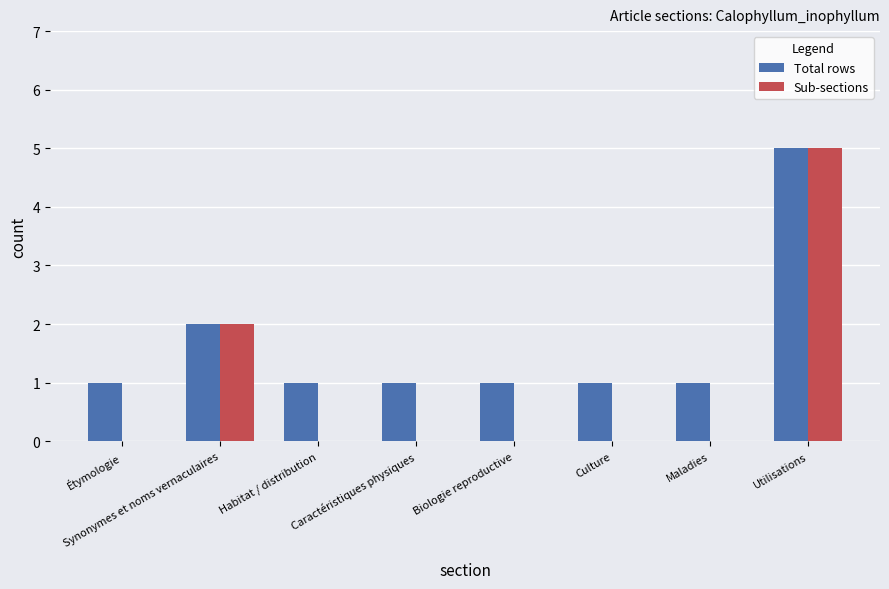

At which category is the sum across all series the highest?

Utilisations